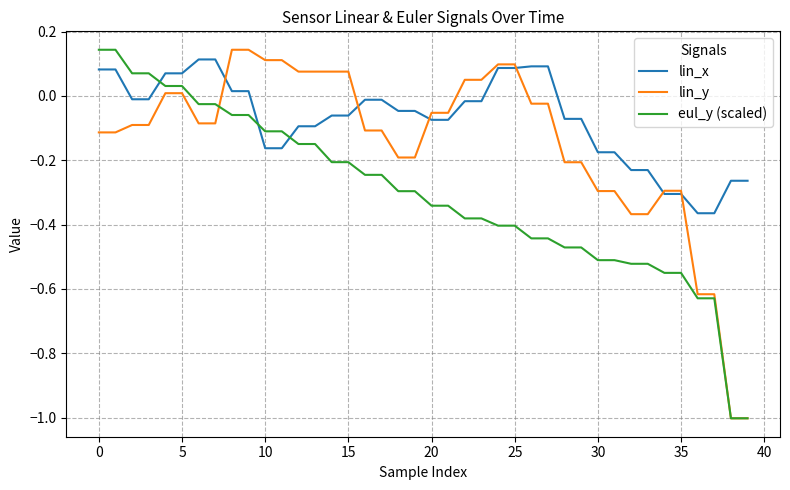

Count the number of categories in the chart.

40